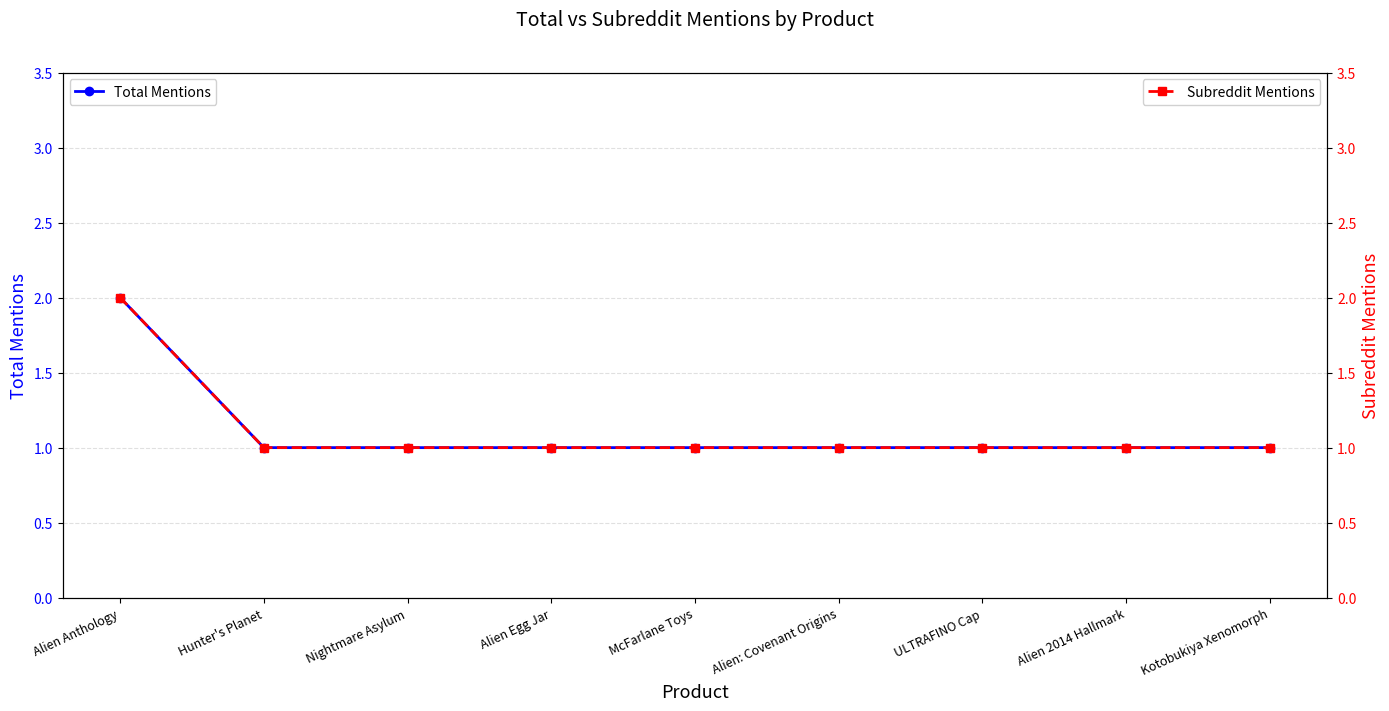

At how many categories does at least one series exceed 1?

1